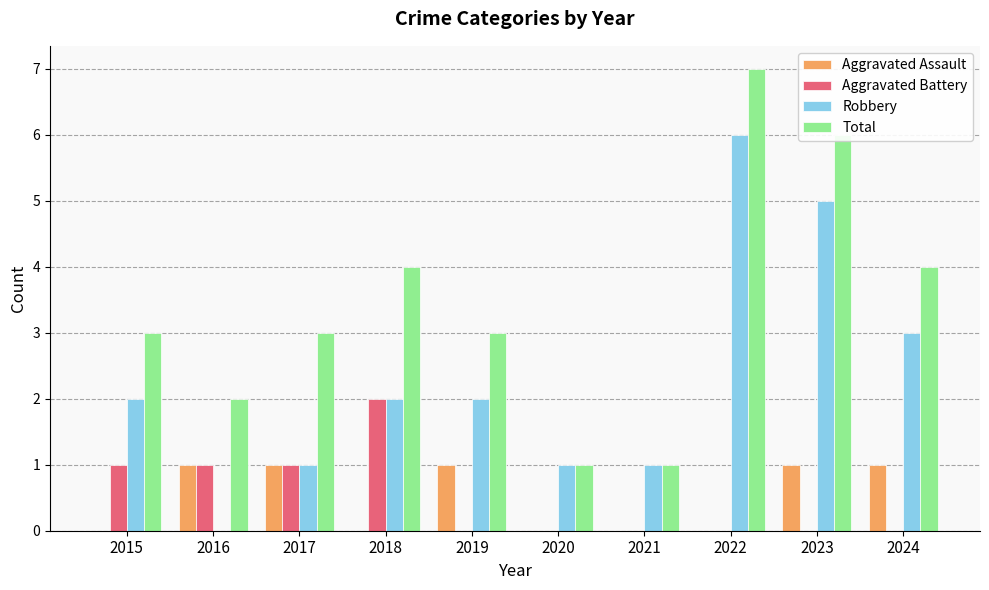

What is the maximum value shown in the chart?

7